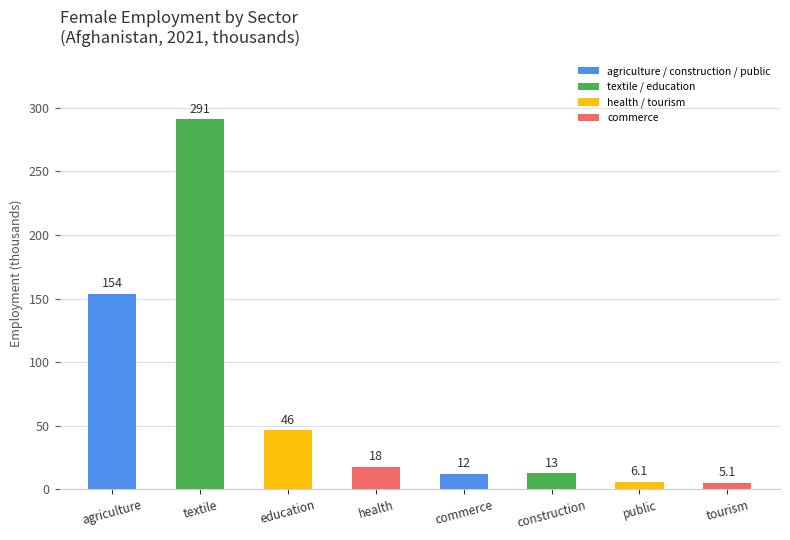

Which has a higher value, public or health?

health